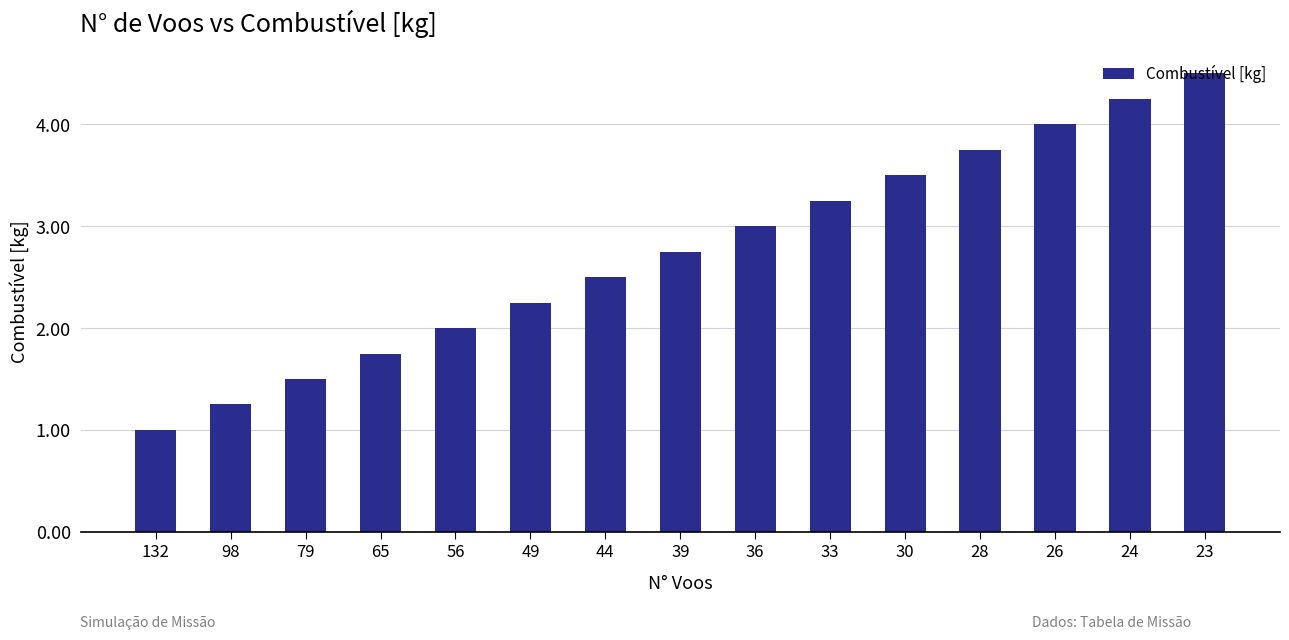

Are the bars grouped side by side (vs. stacked)?

No